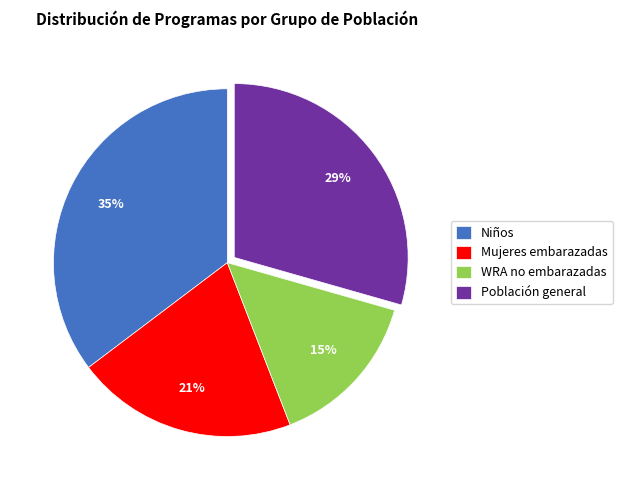

Which slice is the smallest?

WRA no embarazadas